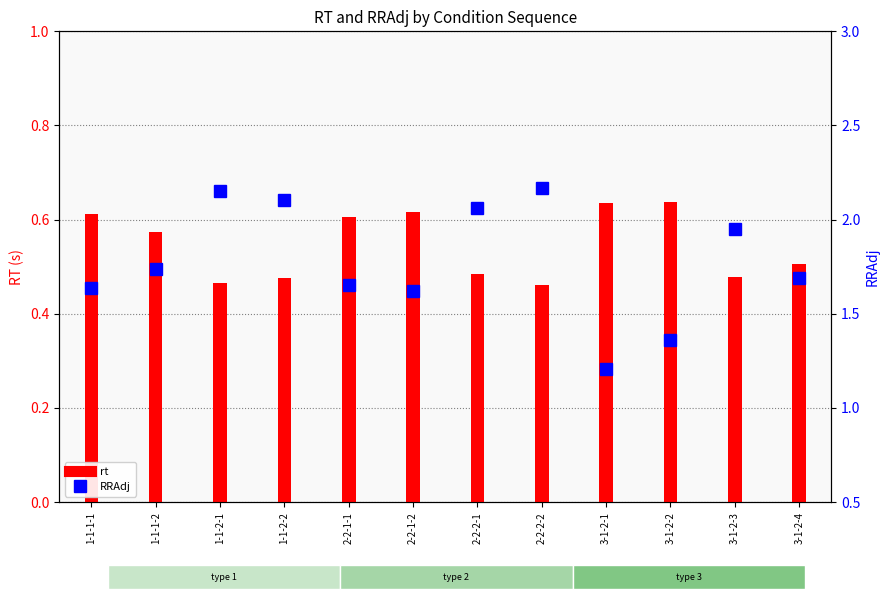

What is the sum of all rt values?

6.6